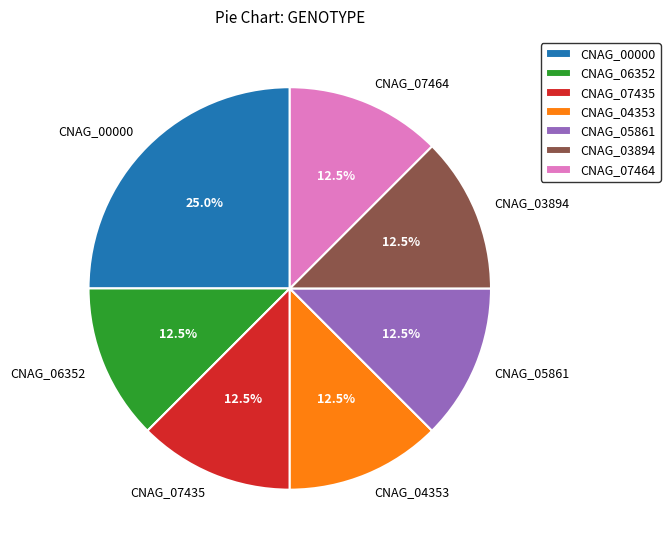

Is CNAG_00000 the majority of the pie?

No